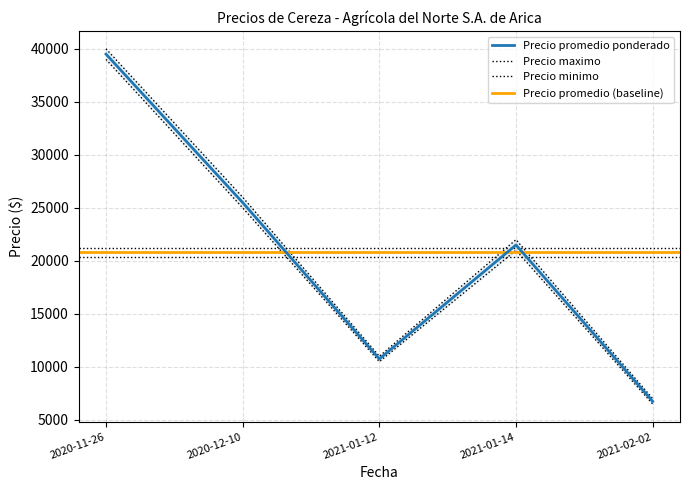

The value of Precio minimo at 2020-11-26 is 68518. True or false?

False